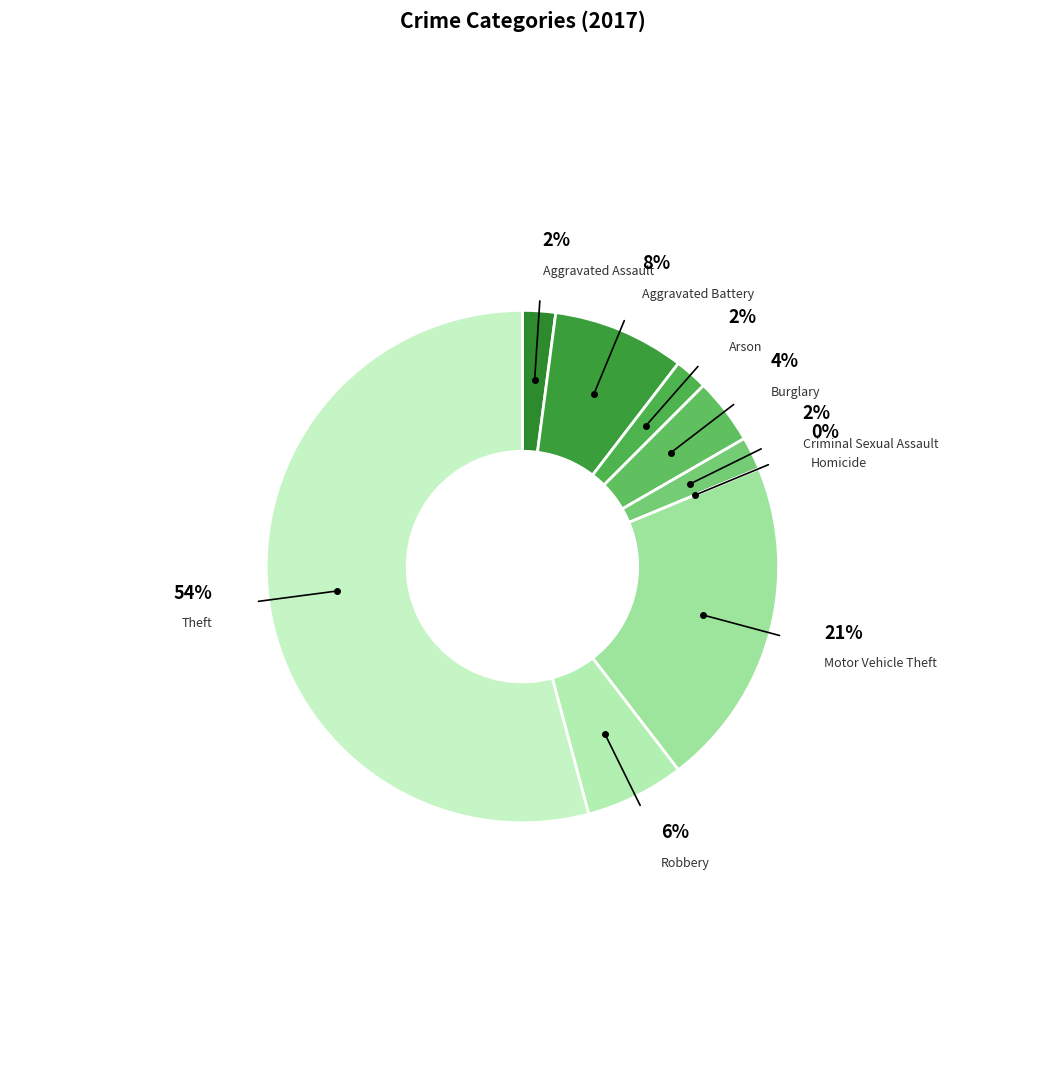

What percentage is NOT represented by Burglary?

95.8%